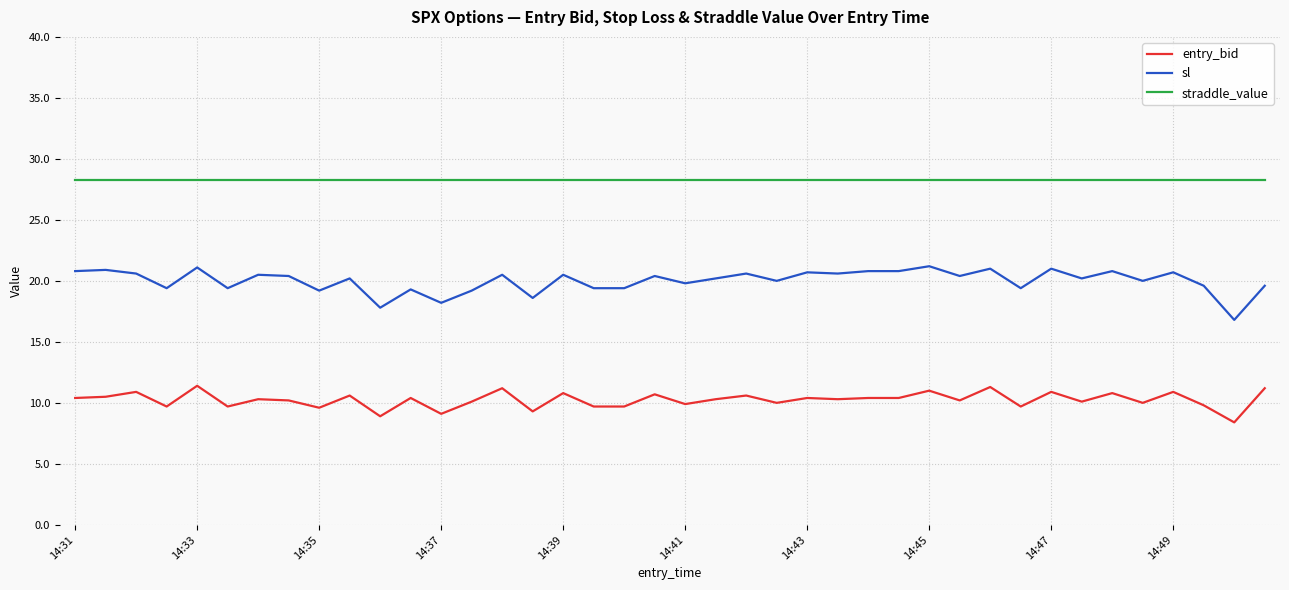

What are all the series names shown in the legend?

entry_bid, sl, straddle_value